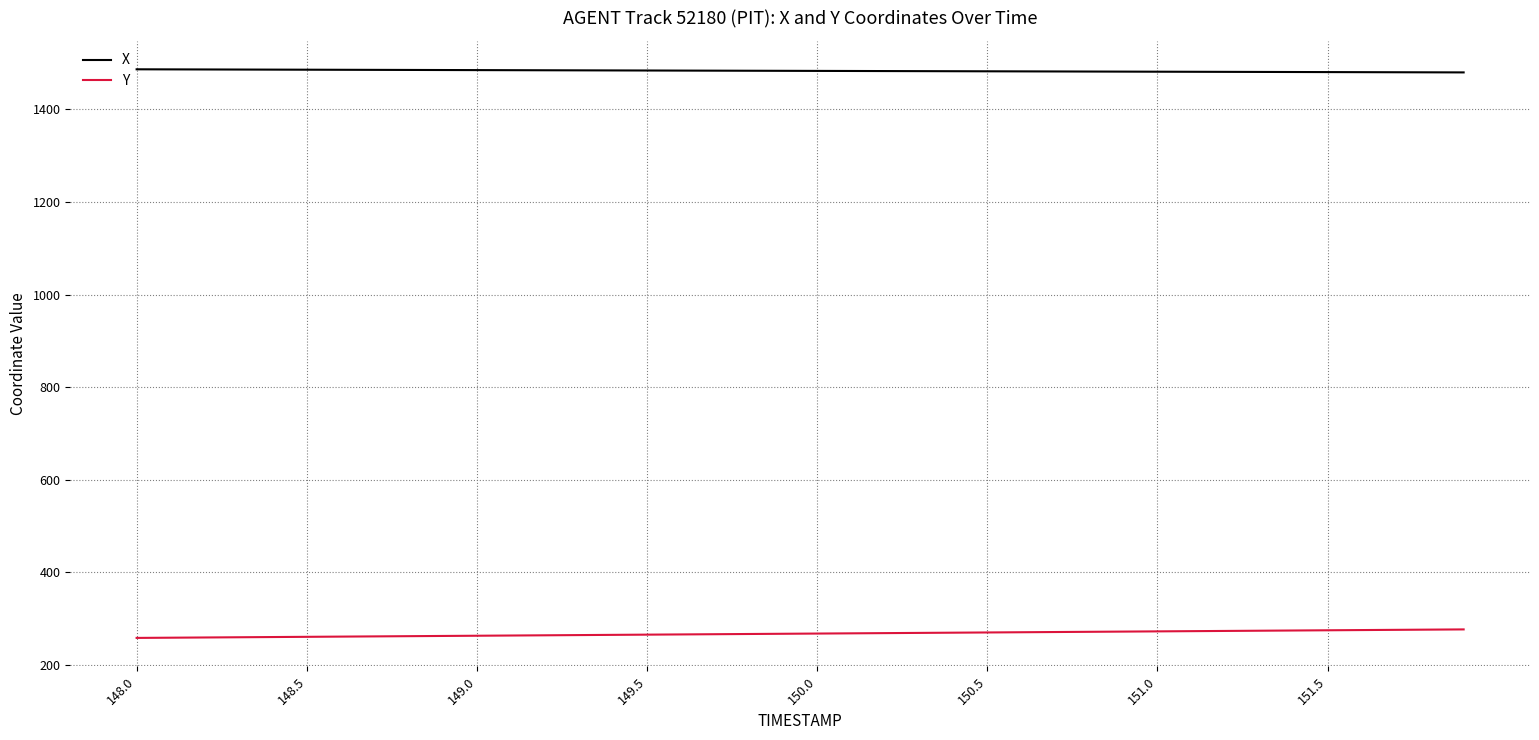

List the series in order of their overall mean, highest first.

X, Y